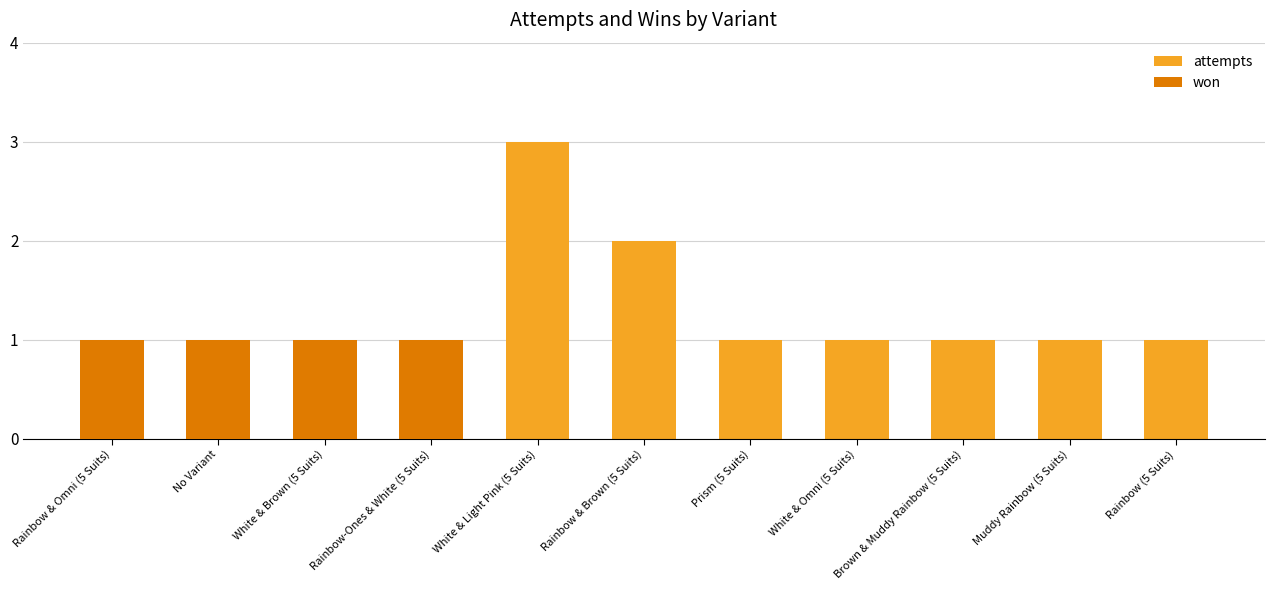

True or false: attempts has a value of 1 at White & Brown (5 Suits).

True